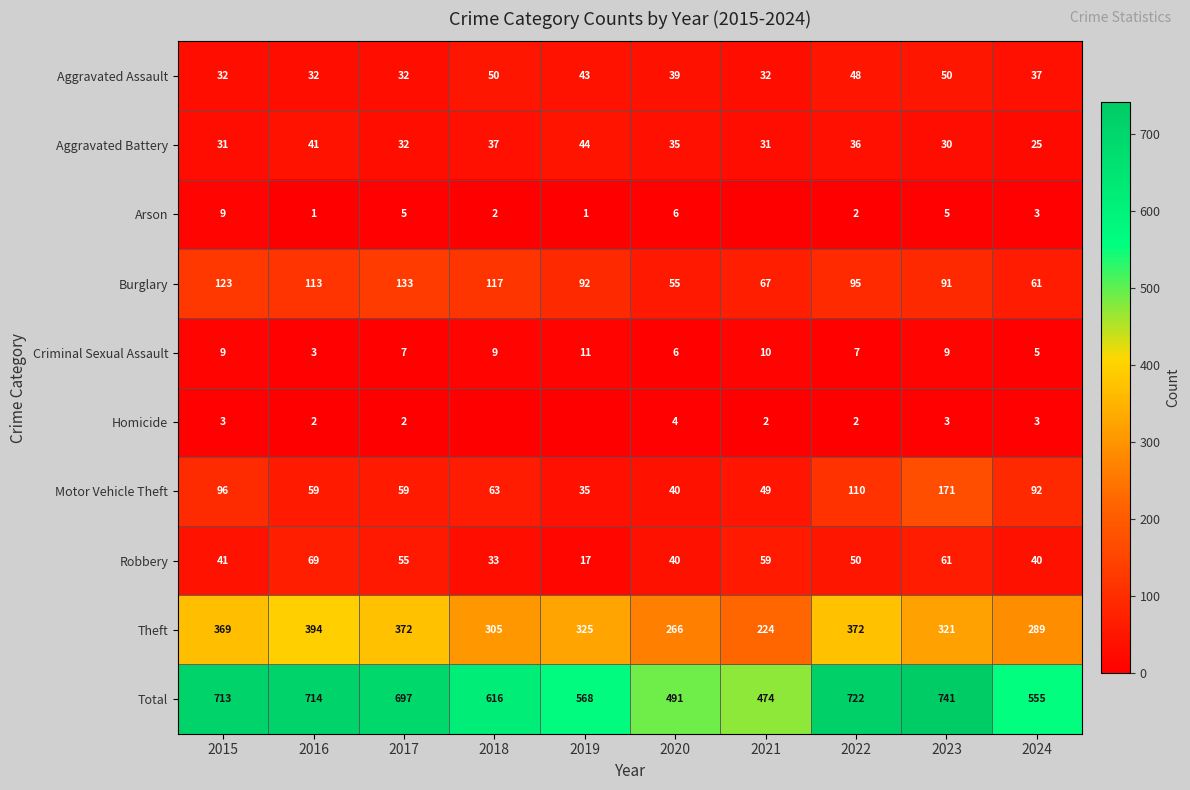

The value of Homicide at 2016 is 2. True or false?

True